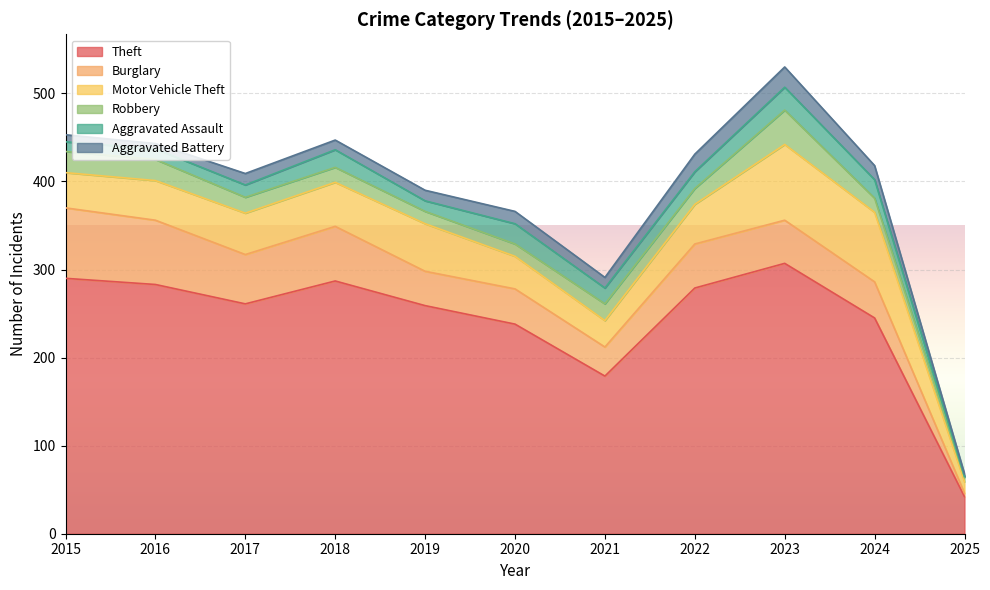

Rank the series by their maximum value, from lowest to highest.

Aggravated Battery, Aggravated Assault, Robbery, Burglary, Motor Vehicle Theft, Theft